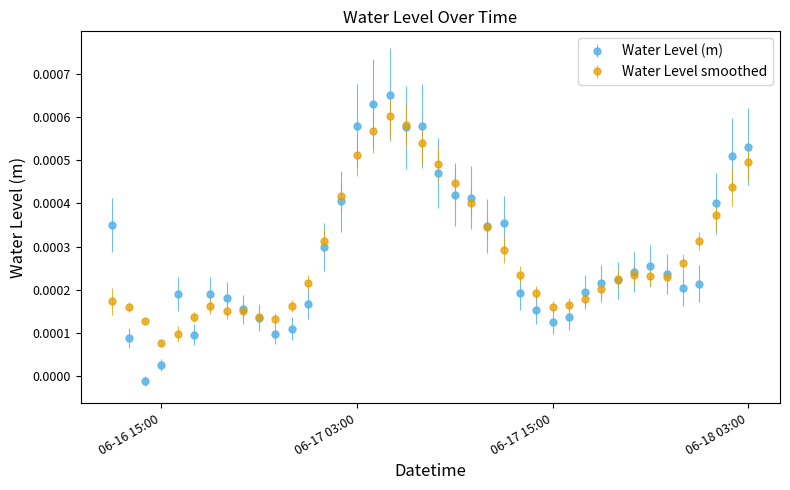

How many values in the Water Level (m) series are below 0?

1